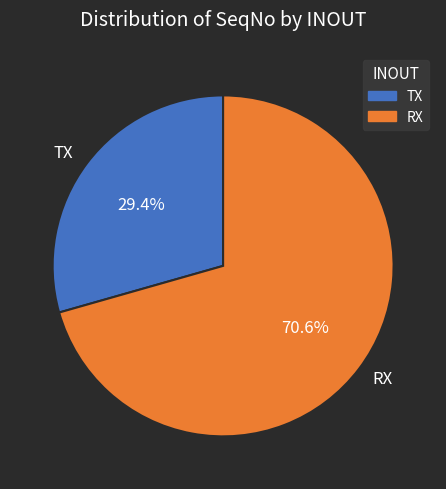

How many segments does this pie chart have?

2